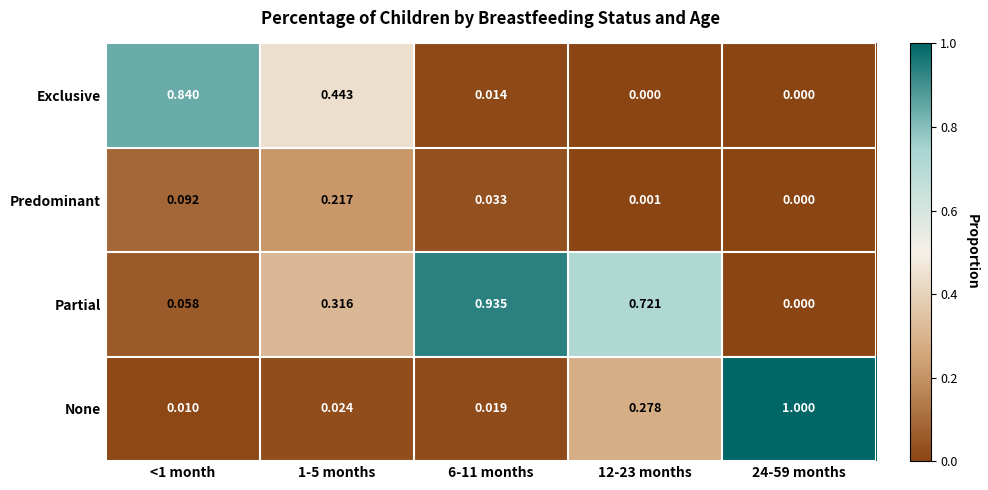

Which series has the largest total across all categories?

Partial